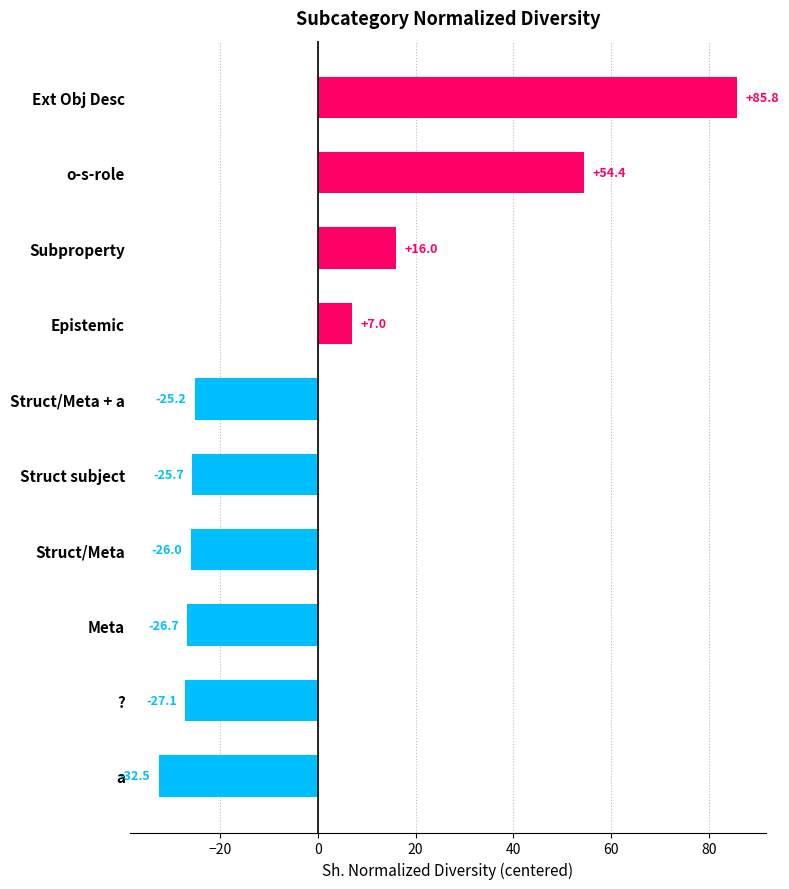

List the labels in order of value, smallest first.

a, ?, Meta, Struct/Meta, Struct subject, Struct/Meta + a, Epistemic, Subproperty, o-s-role, Ext Obj Desc